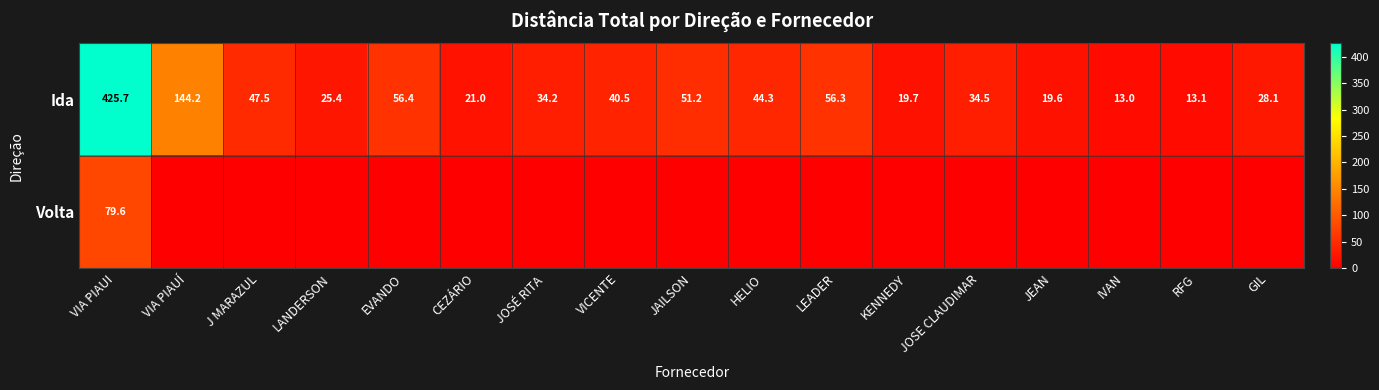

Is the value of Ida at VIA PIAUÍ greater than the value of Volta at VIA PIAUI?

Yes